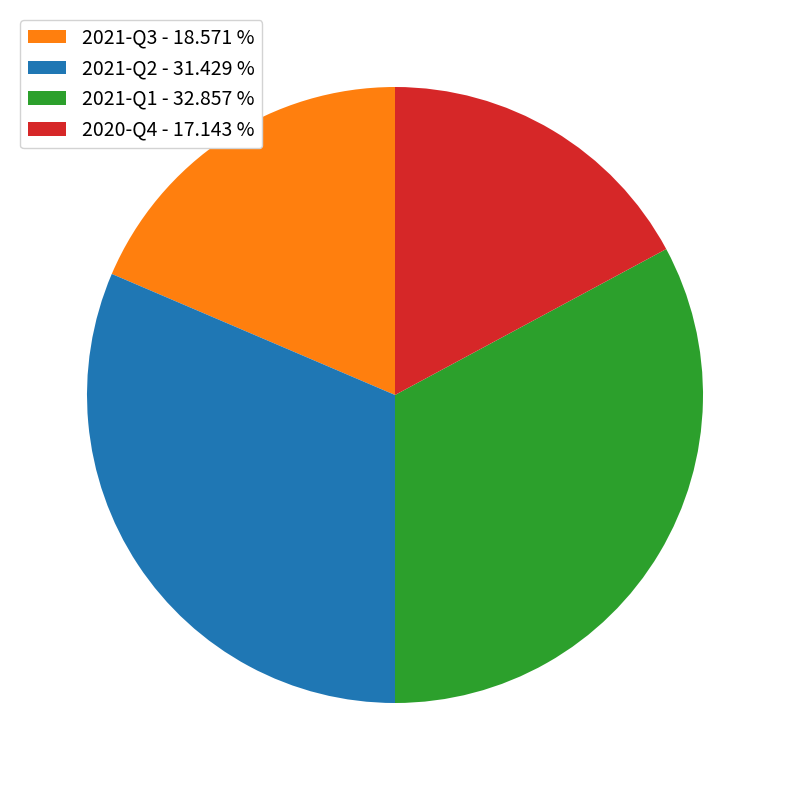

How many slices are in this pie chart?

4